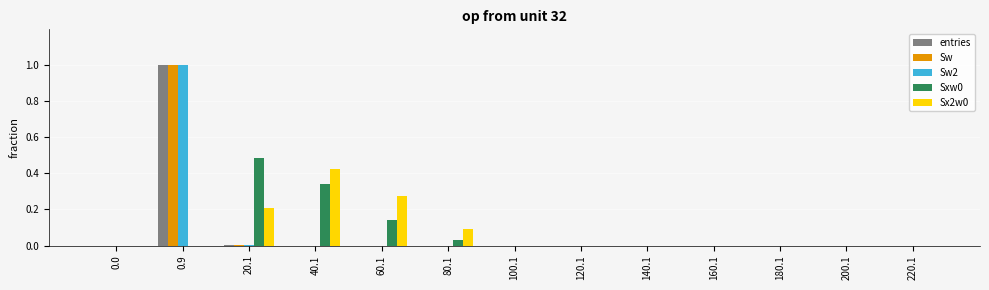

The value of Sxw0 at 0.0 is 0.0. True or false?

True